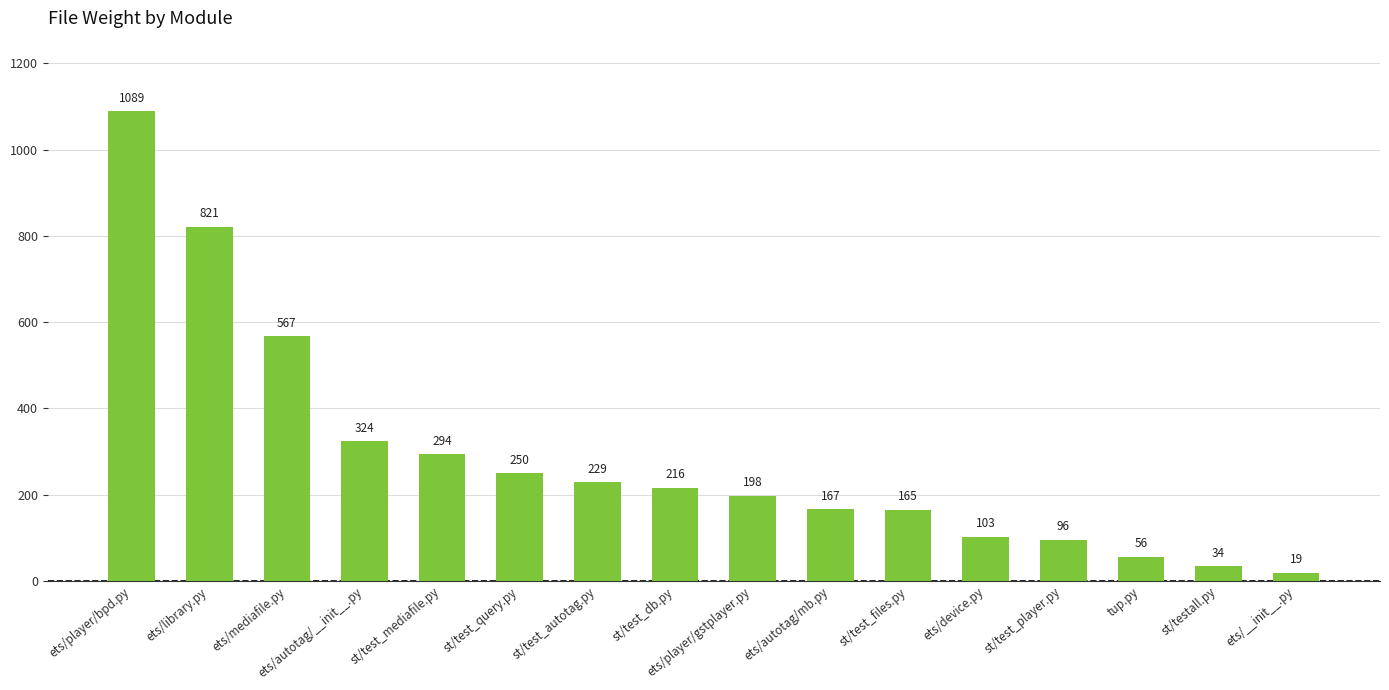

Read the value at st/testall.py.

34